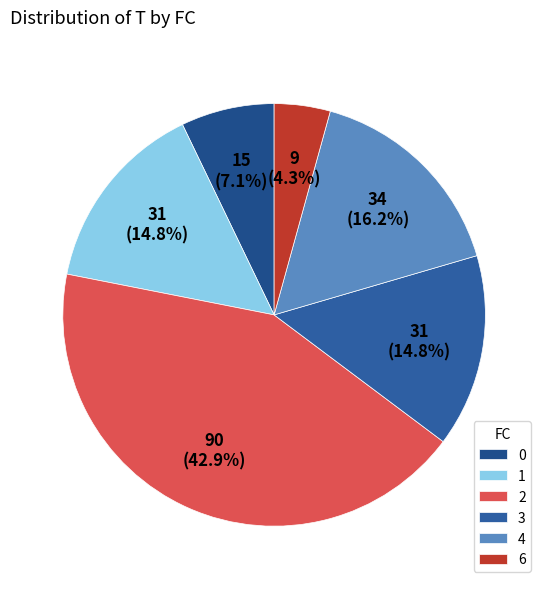

Which slice is the largest?

2